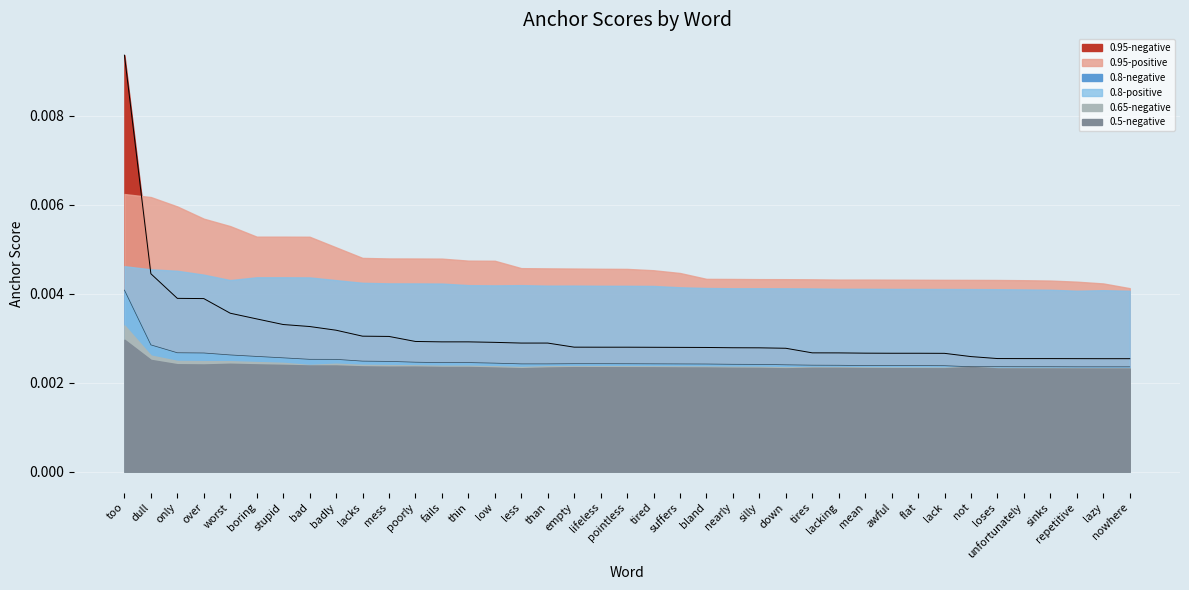

Is it true that 0.95-negative equals 0.0 at less?

True